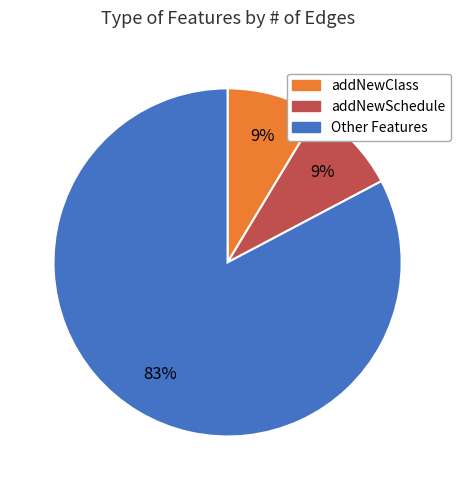

The addNewClass slice represents 9% of the pie. True or false?

True